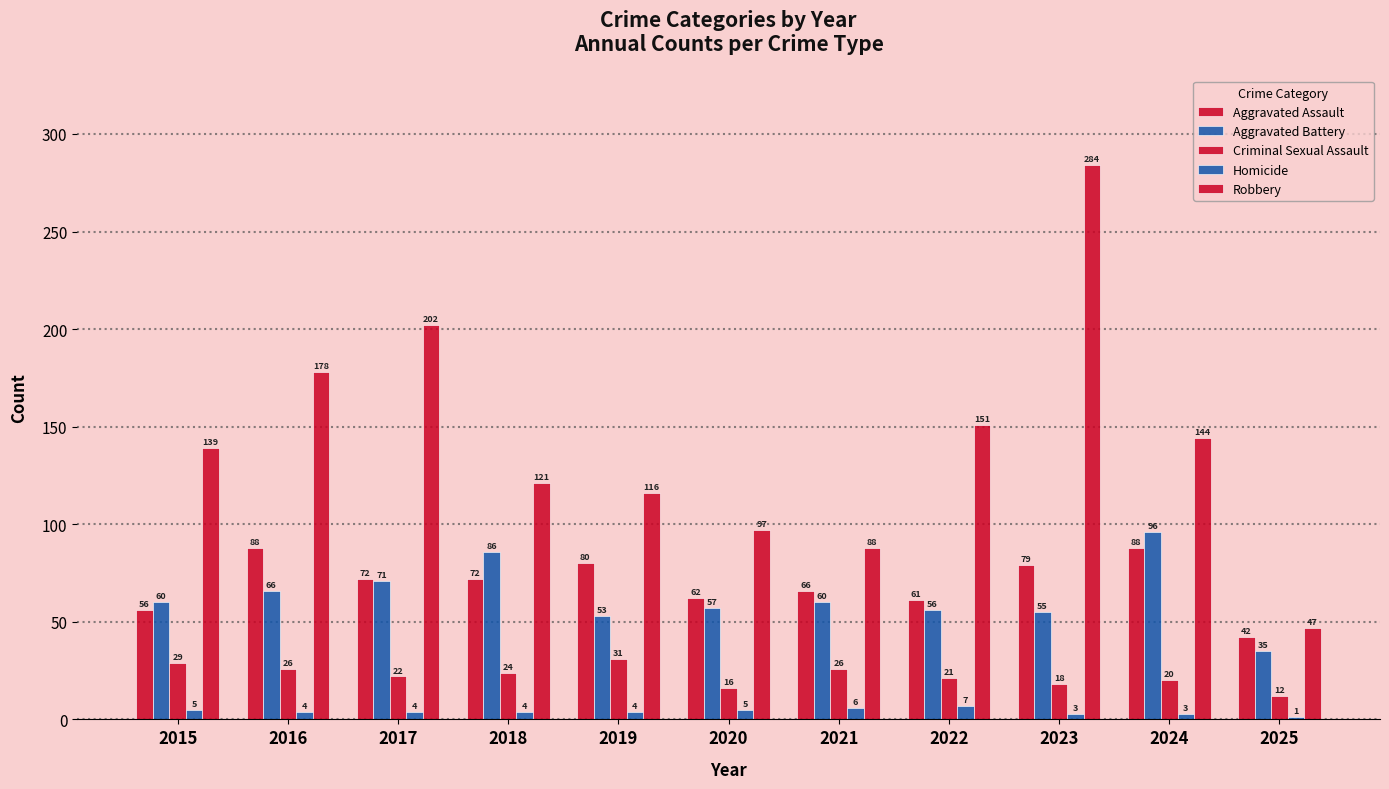

Does the chart contain any negative values?

No